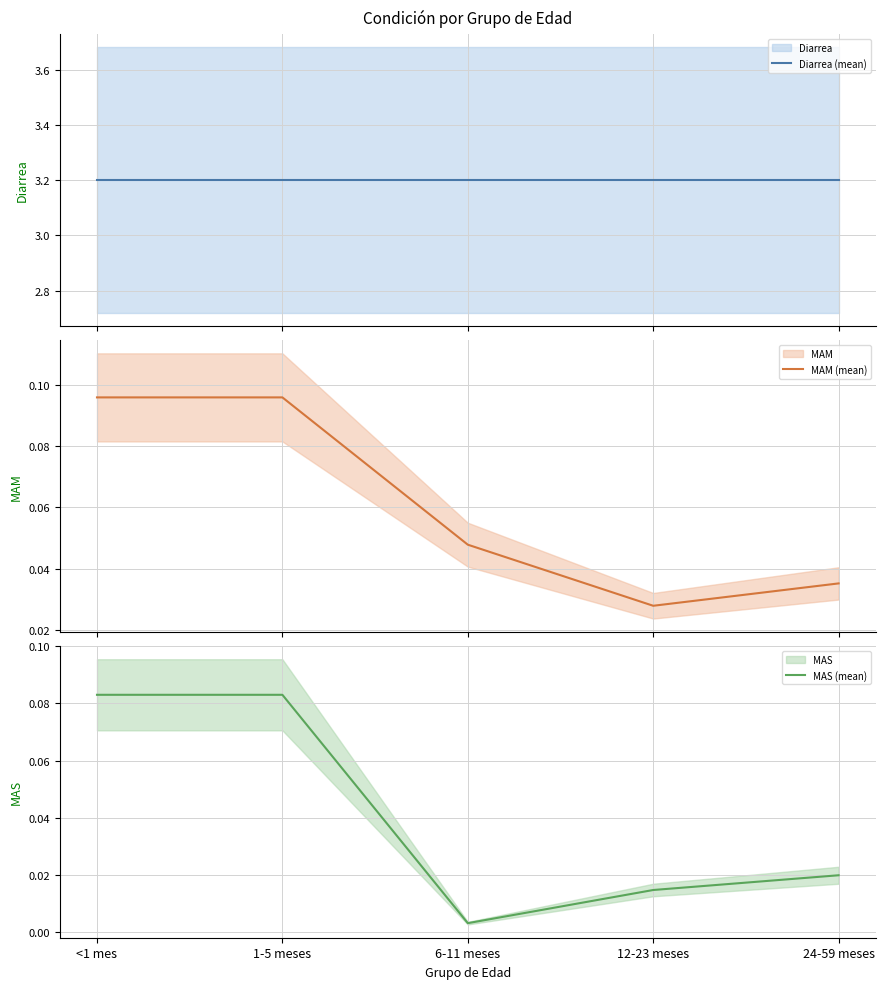

At how many categories does at least one series exceed 2?

5